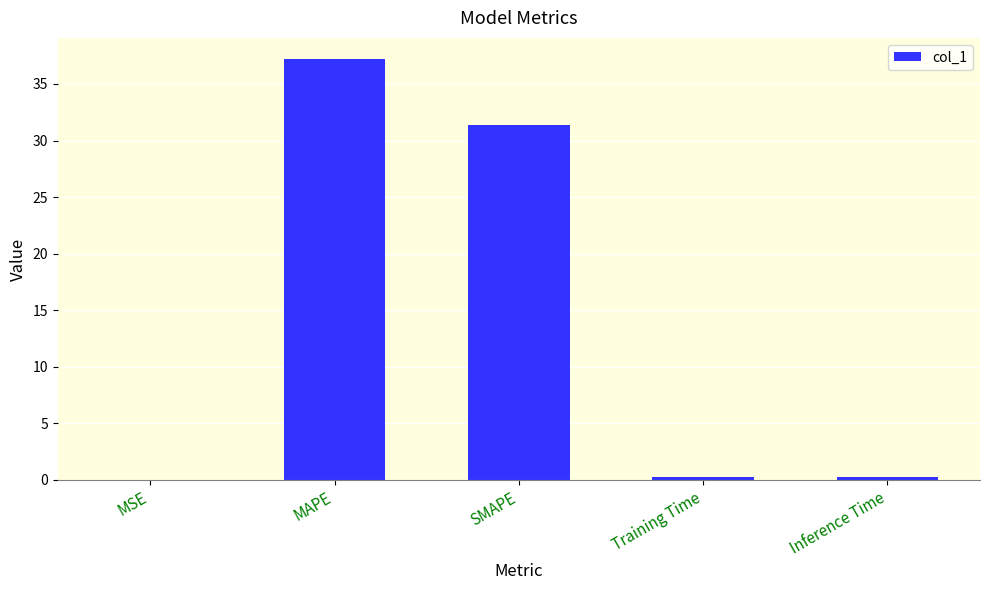

The chart shows a value of 37.2 at MAPE. True or false?

True